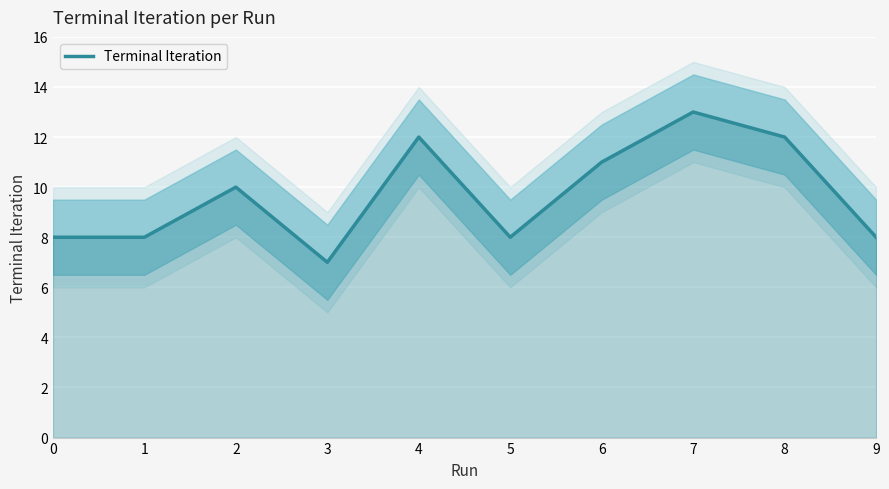

The chart shows a value of 4 at 4. True or false?

False